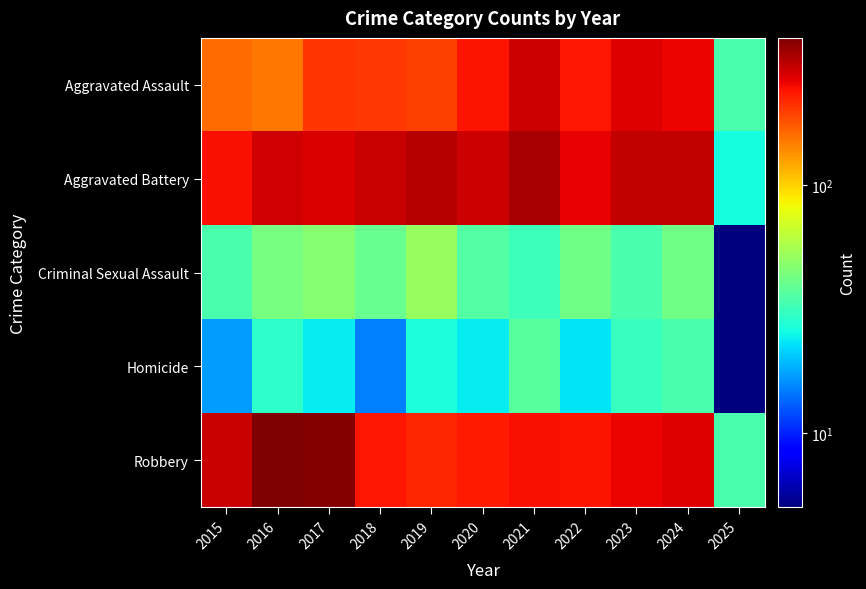

Which series changed the most between 2015 and 2024?

Aggravated Assault